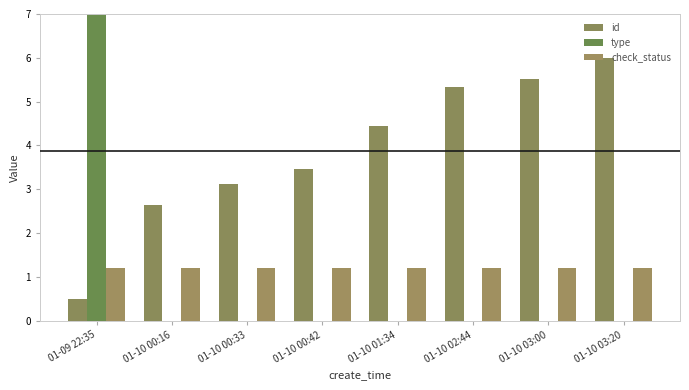

Is it true that check_status equals 1.2 at 01-10 01:34?

True